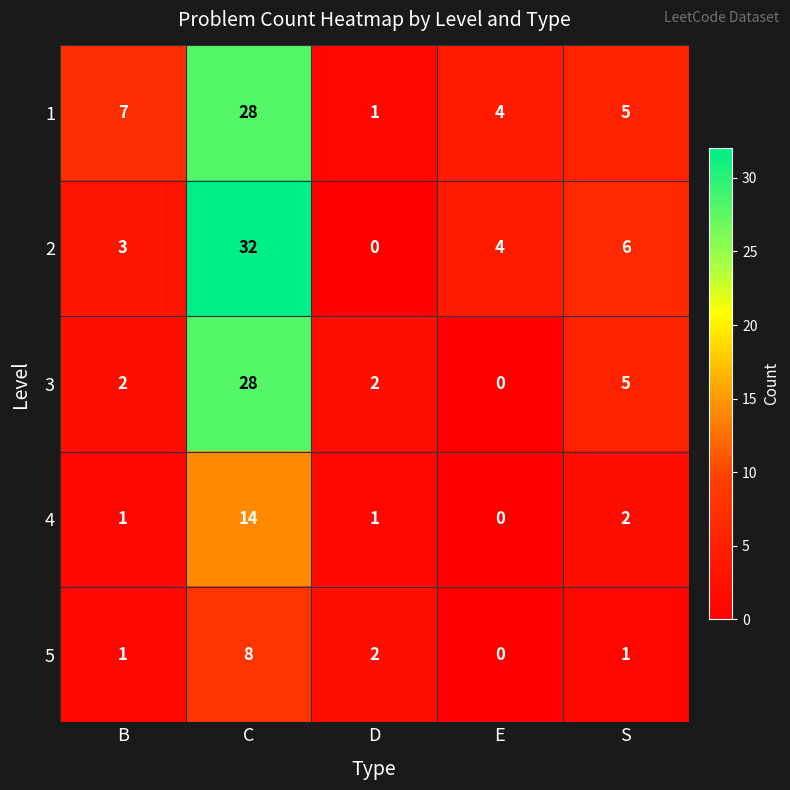

What is the difference between the maximum and minimum values in the 3 series?

28